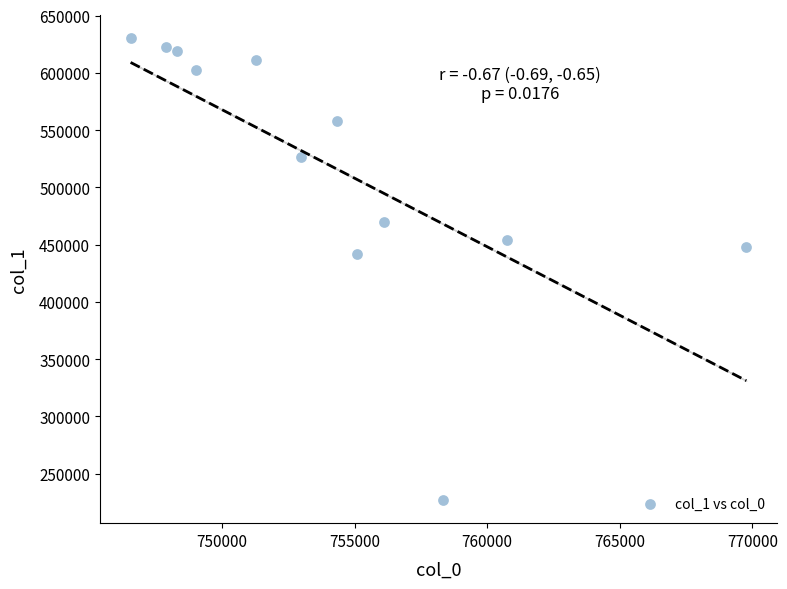

What Y value in the scatter plot is closest to 428749?

441419